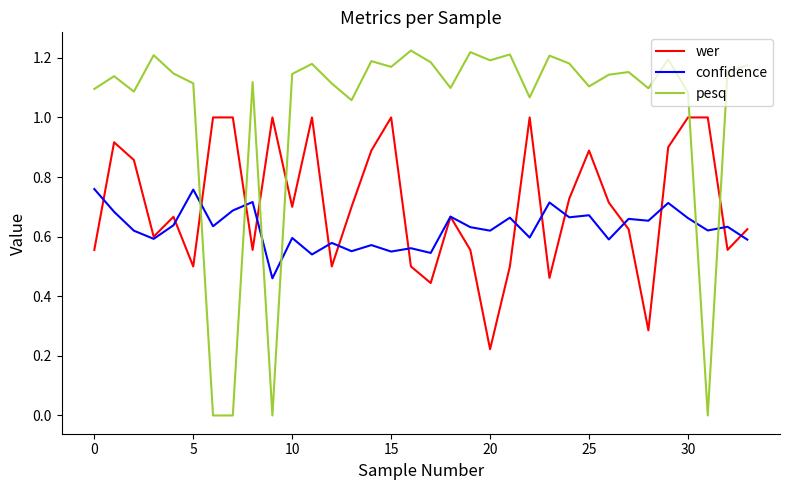

Which series has the widest spread of values?

pesq